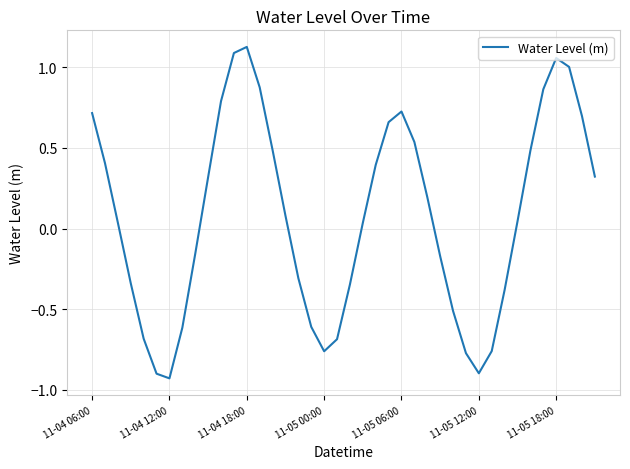

What is the difference between the maximum and minimum values?

2.1